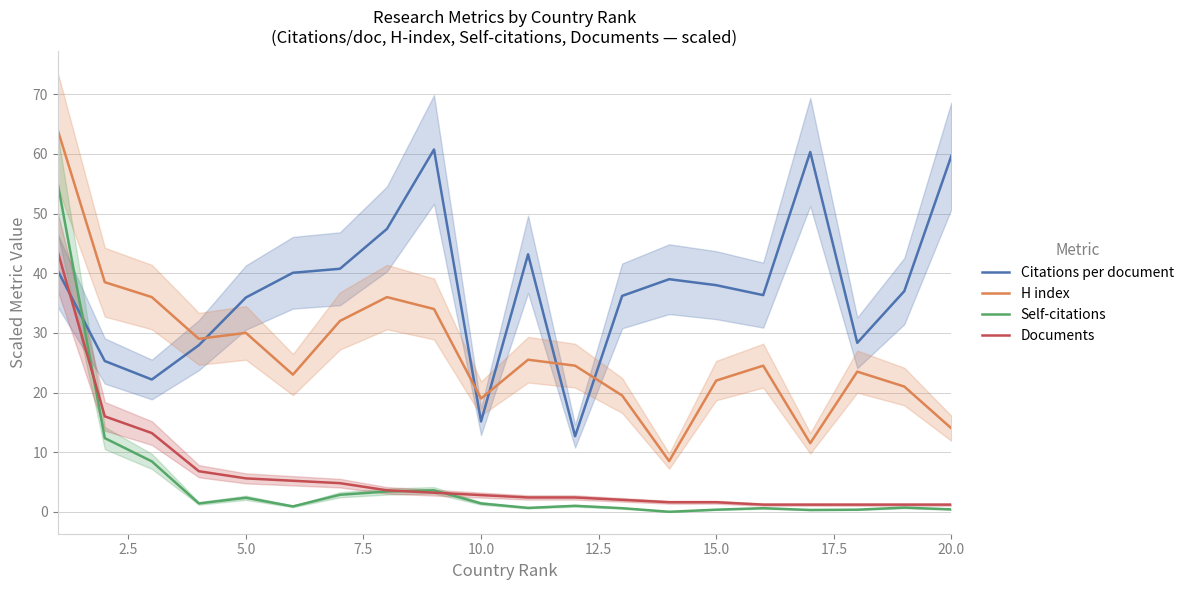

True or false: H index has a value of 14.0 at 20.0.

True